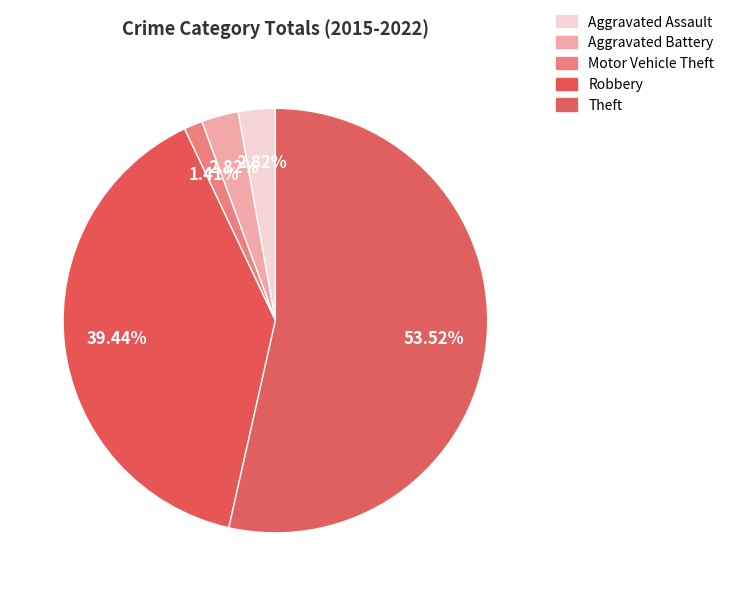

How many slices are in this pie chart?

5